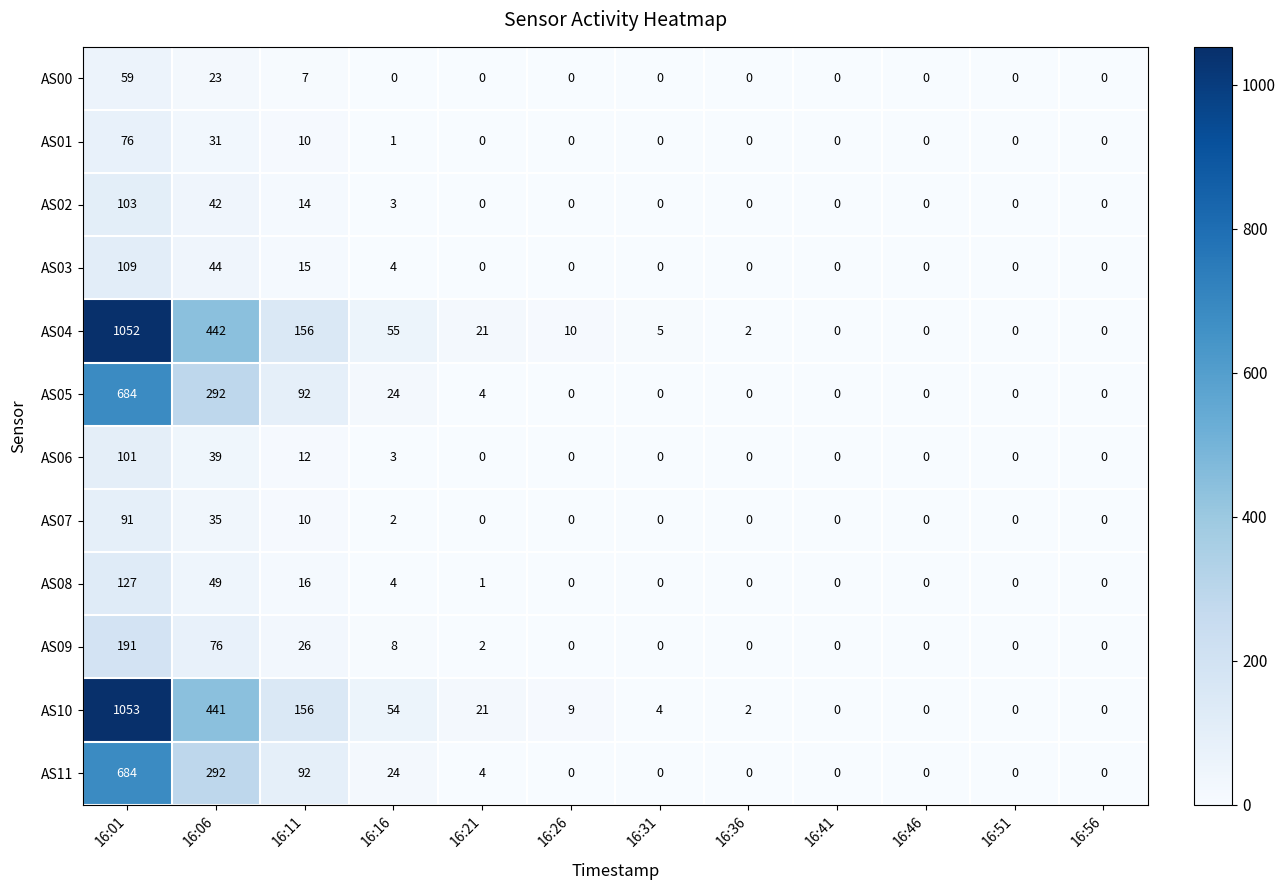

What is the difference between the maximum and second lowest values in the AS00 series?

59